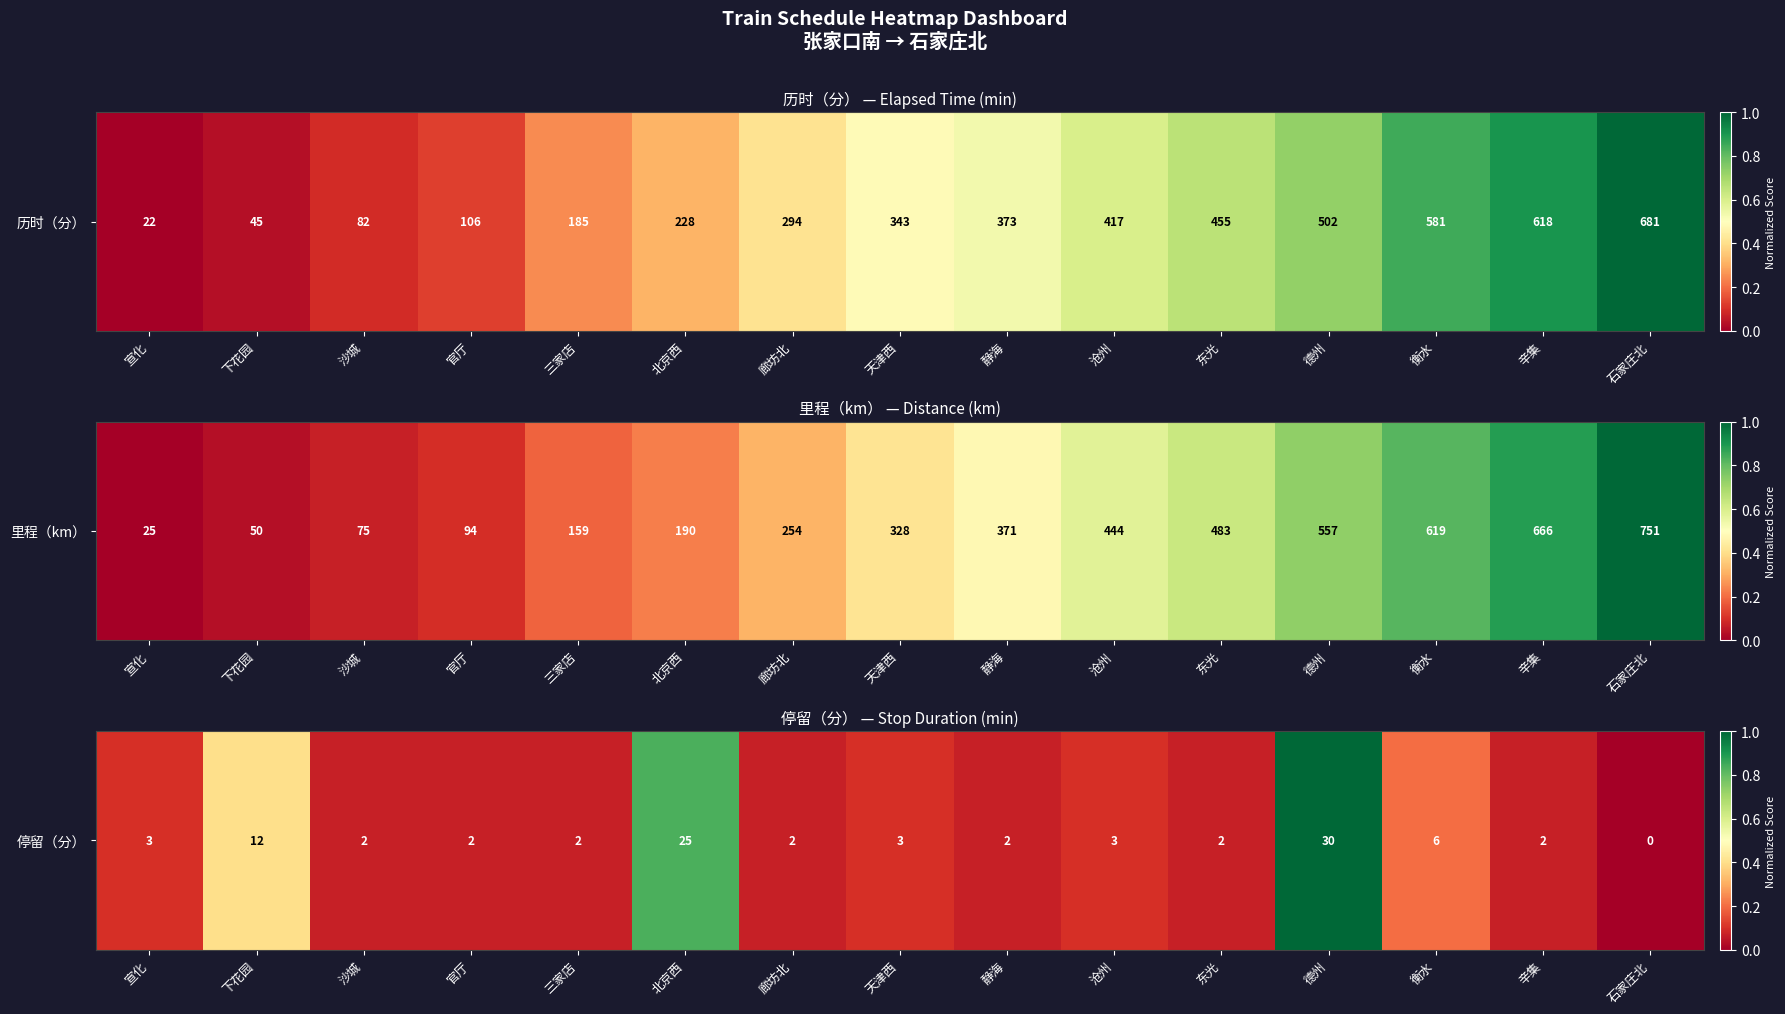

At which label is the value closest to 0?

石家庄北